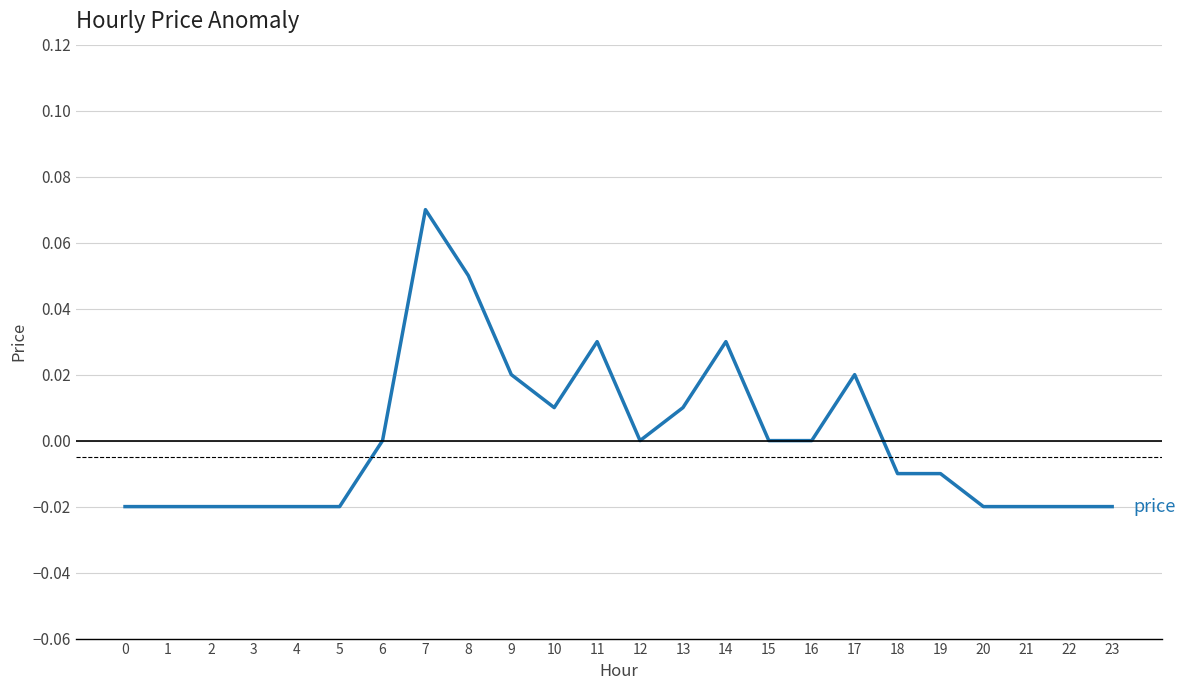

Between 1 and 17, which is larger?

17